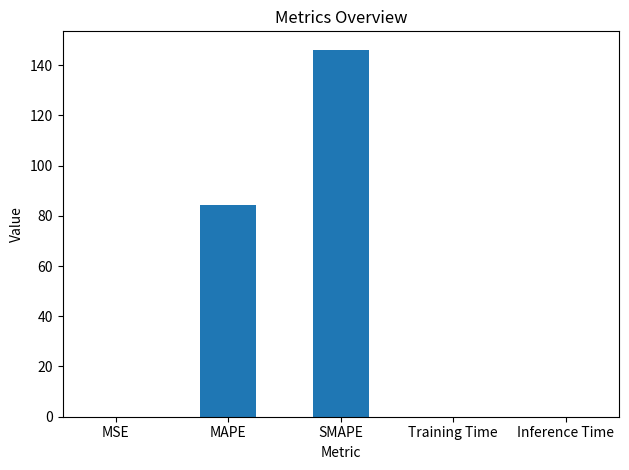

What is the maximum value shown in the chart?

146.1